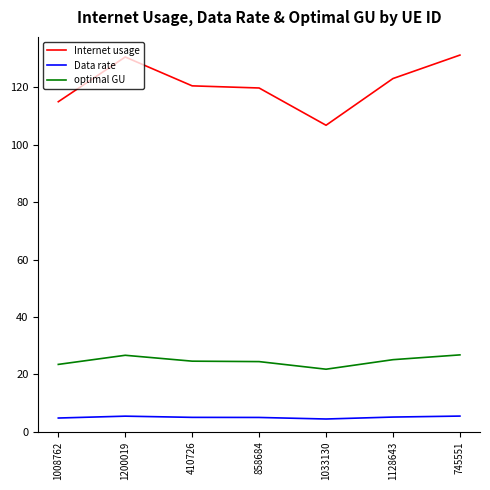

What is the highest value of the Data rate series?

5.5